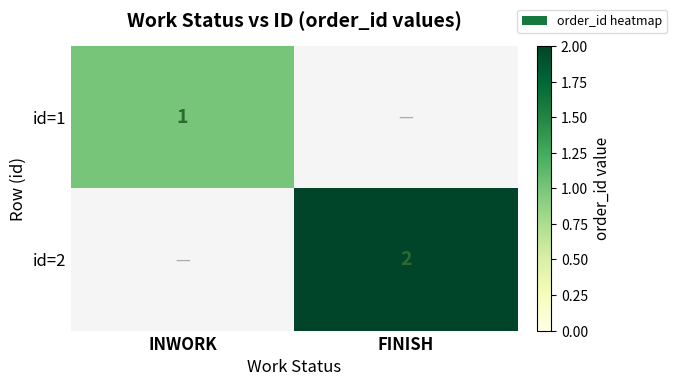

The value of id=1 at INWORK is 1. True or false?

True